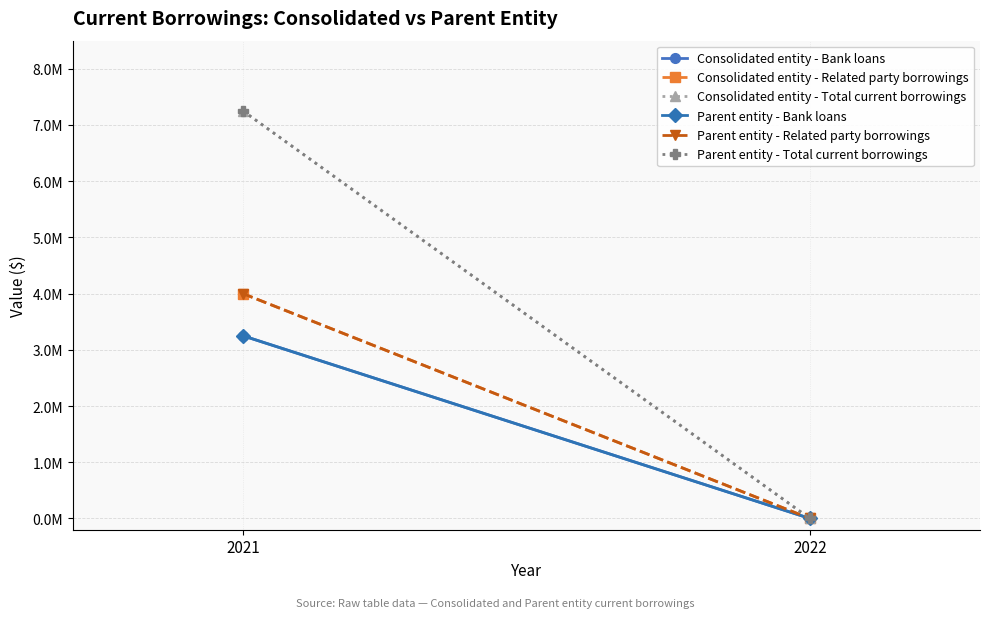

The value of Parent entity - Bank loans at 2022 is 0. True or false?

True